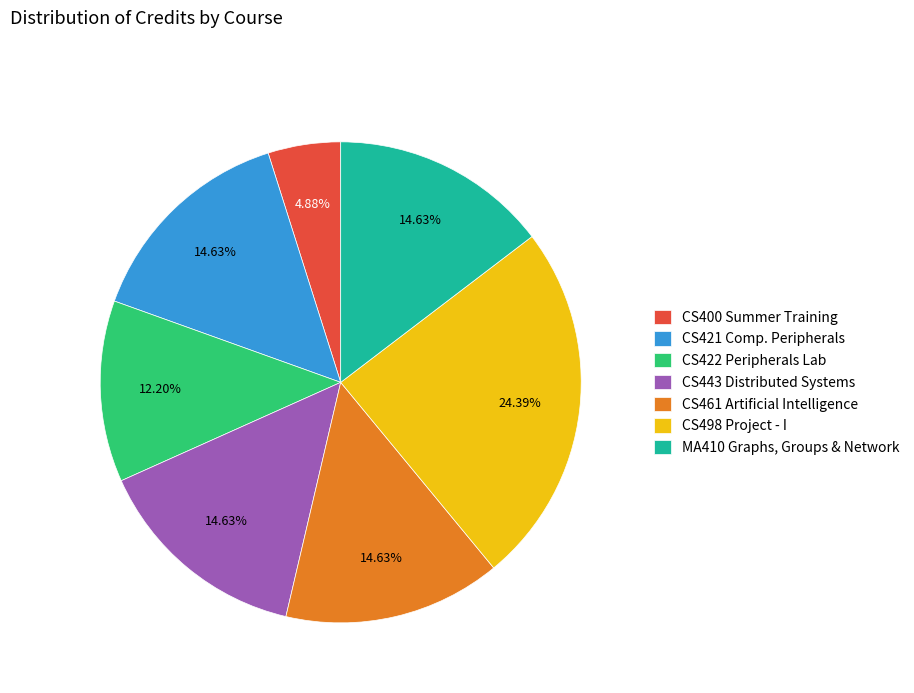

Do CS498 Project - I and MA410 Graphs, Groups & Network together represent more than half of the pie?

No